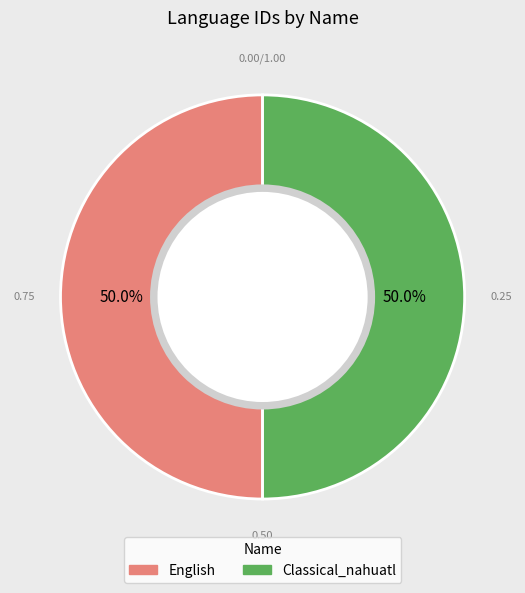

What percentage do English and Classical_nahuatl together represent?

100.0%